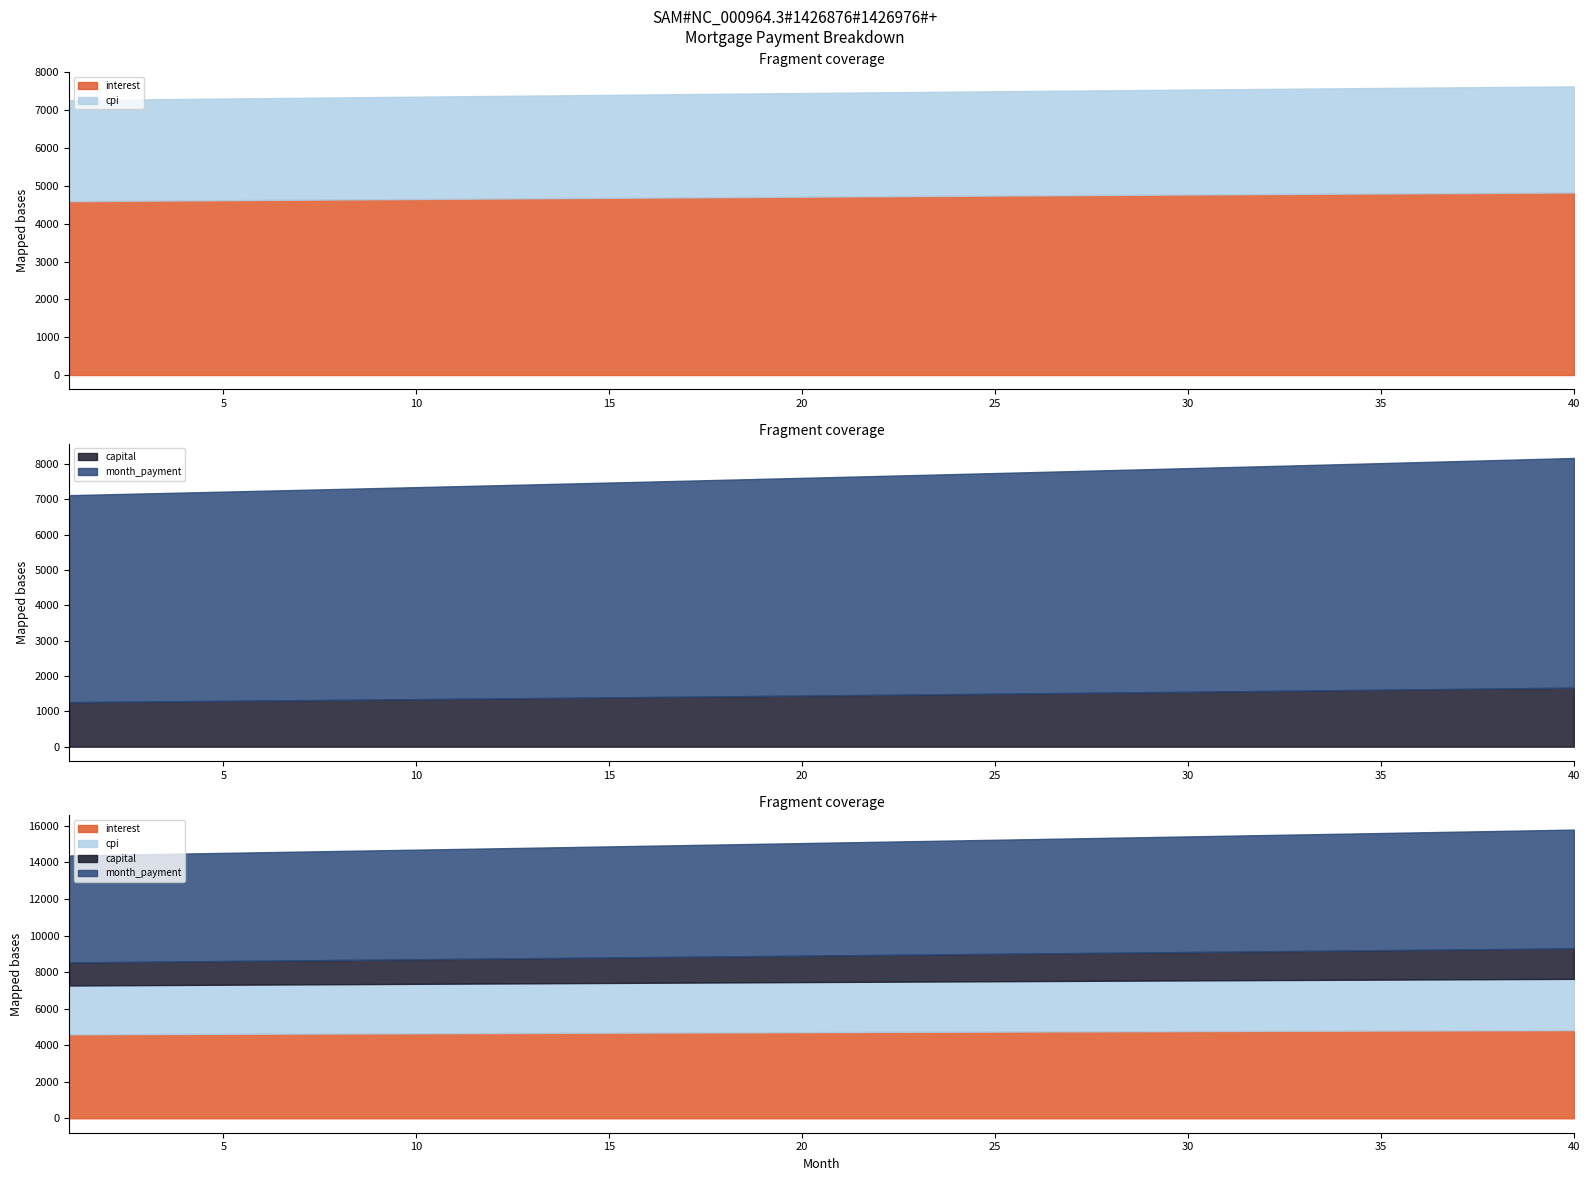

How many distinct data groups are displayed?

4